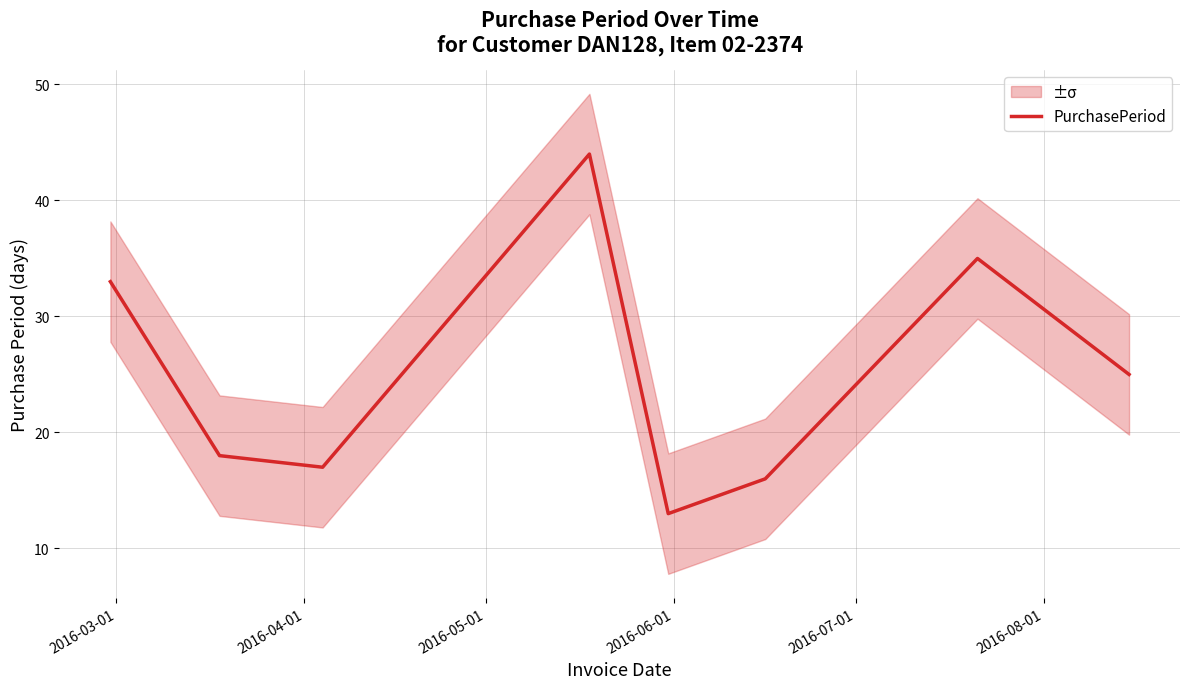

Where does the data first go above 25?

2016-03-01